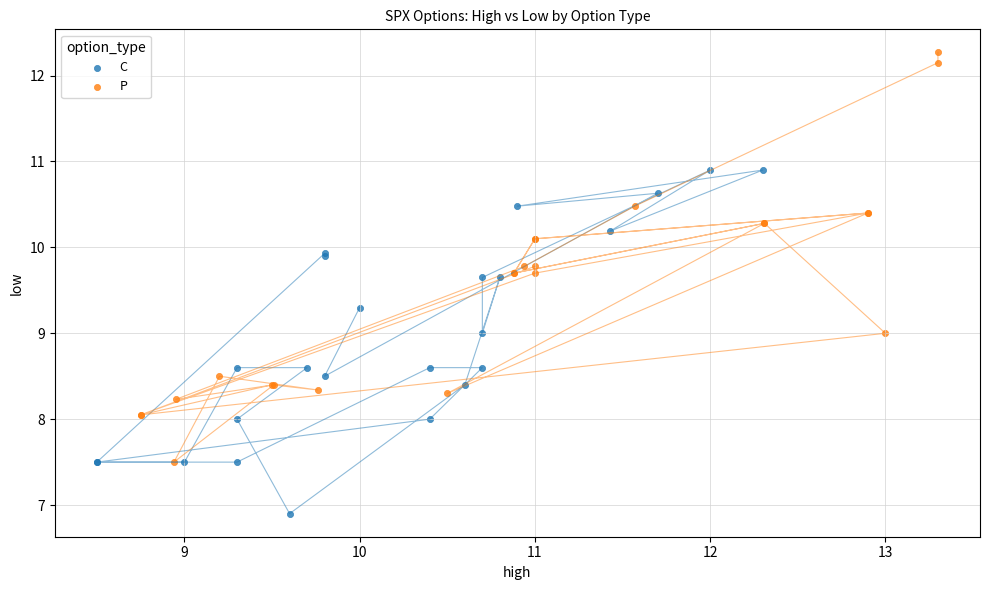

Which series contains the lowest Y value?

C